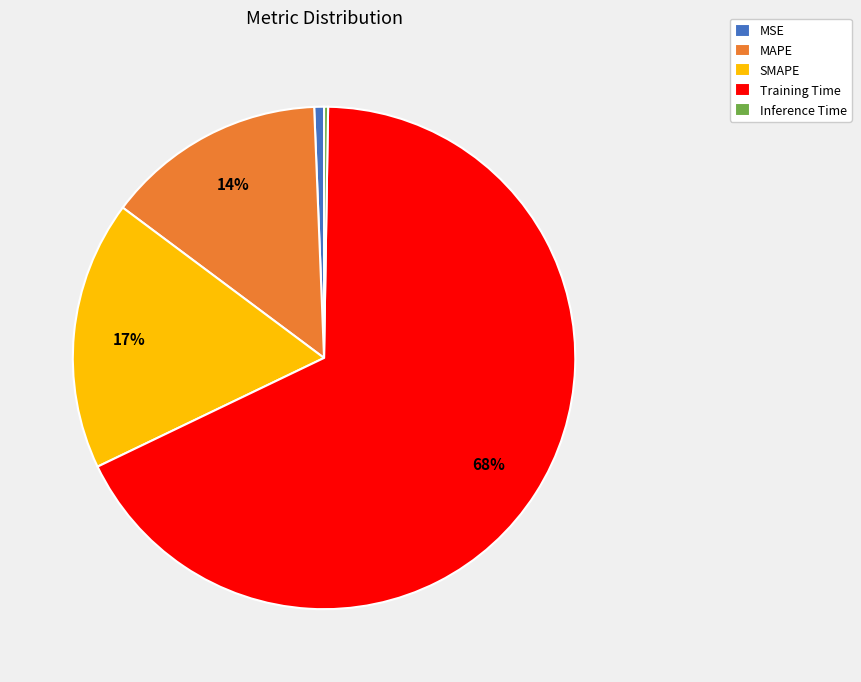

Between Training Time and MAPE, which is larger?

Training Time